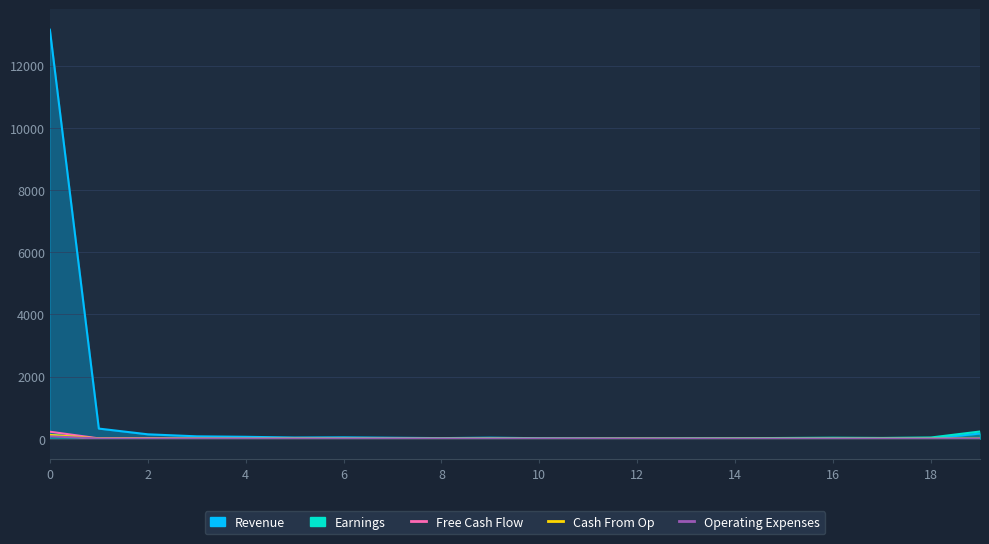

What is the sum of the Free Cash Flow values at 8 and 2?

14